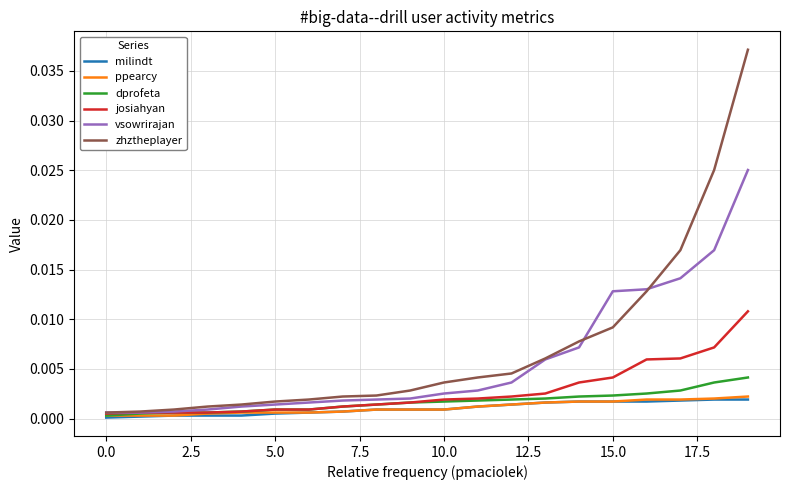

Which series has the widest spread of values?

zhztheplayer